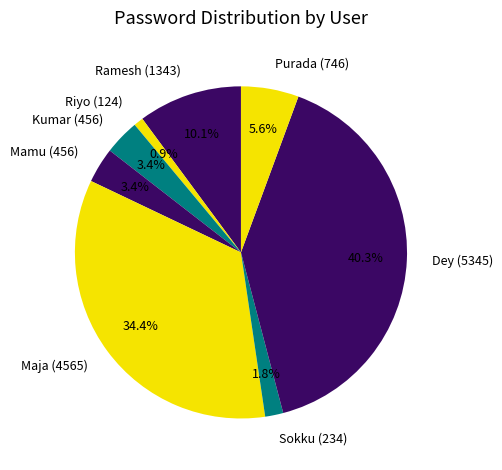

To the nearest percent, what is the average slice percentage?

12%